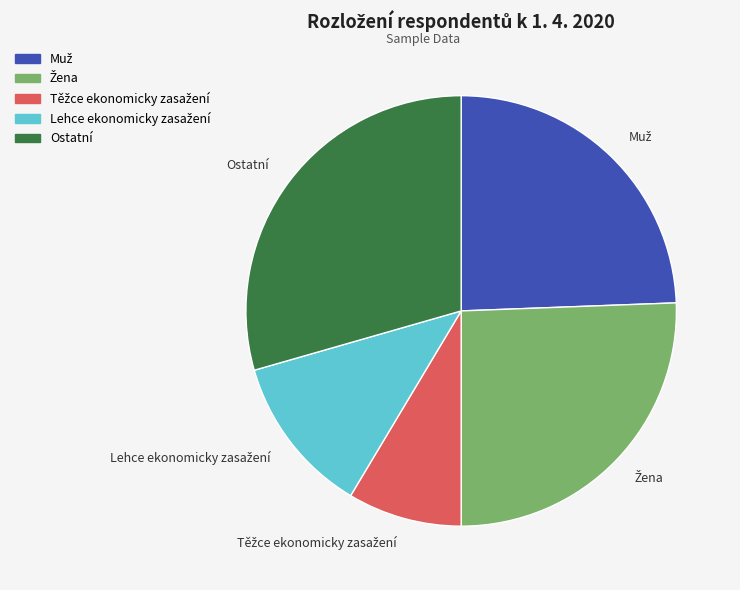

Does any single category account for the majority?

No